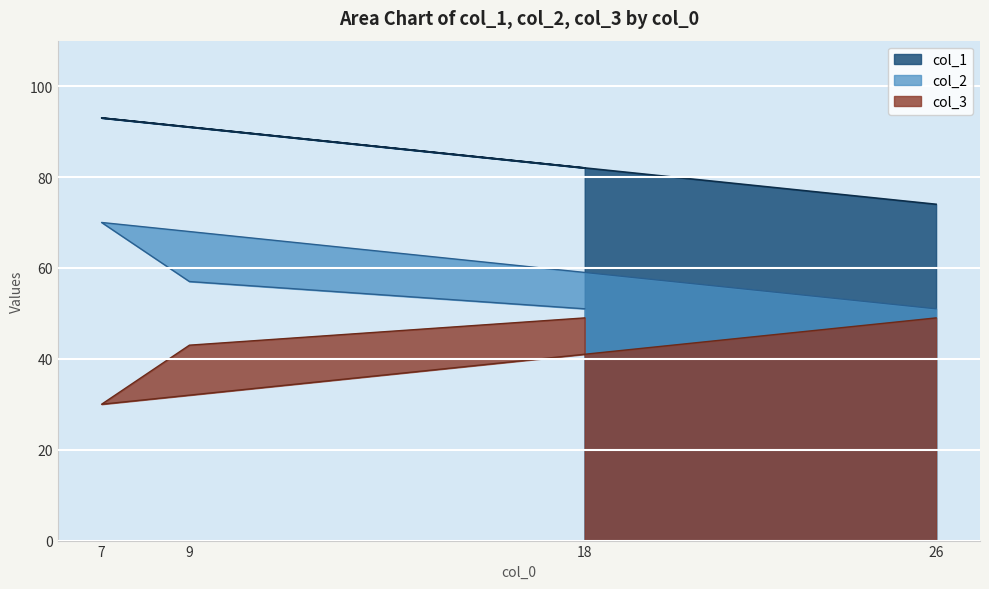

Reading left to right, transcribe all the data shown in this chart.

col_1: 18=82	9=91	7=93	26=74
col_2: 18=51	9=57	7=70	26=51
col_3: 18=49	9=43	7=30	26=49